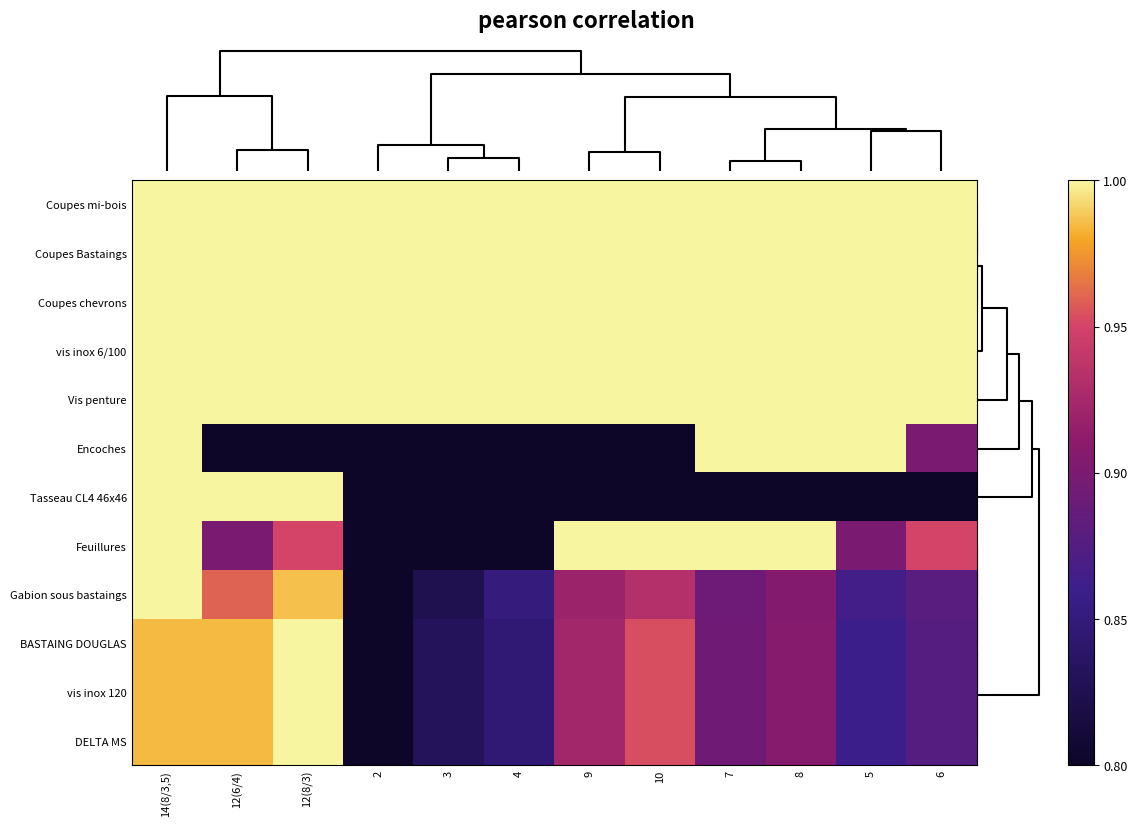

Reading left to right, transcribe all the data shown in this chart.

Coupes mi-bois: 14(8/3,5)=1.0	12(6/4)=1.0	12(8/3)=1.0	2=1.0	3=1.0	4=1.0	9=1.0	10=1.0	7=1.0	8=1.0	5=1.0	6=1.0
Coupes Bastaings: 14(8/3,5)=1.0	12(6/4)=1.0	12(8/3)=1.0	2=1.0	3=1.0	4=1.0	9=1.0	10=1.0	7=1.0	8=1.0	5=1.0	6=1.0
Coupes chevrons: 14(8/3,5)=1.0	12(6/4)=1.0	12(8/3)=1.0	2=1.0	3=1.0	4=1.0	9=1.0	10=1.0	7=1.0	8=1.0	5=1.0	6=1.0
vis inox 6/100: 14(8/3,5)=1.0	12(6/4)=1.0	12(8/3)=1.0	2=1.0	3=1.0	4=1.0	9=1.0	10=1.0	7=1.0	8=1.0	5=1.0	6=1.0
Vis penture: 14(8/3,5)=1.0	12(6/4)=1.0	12(8/3)=1.0	2=1.0	3=1.0	4=1.0	9=1.0	10=1.0	7=1.0	8=1.0	5=1.0	6=1.0
Encoches: 14(8/3,5)=1.0	12(6/4)=0.8	12(8/3)=0.8	2=0.8	3=0.8	4=0.8	9=0.8	10=0.8	7=1.0	8=1.0	5=1.0	6=0.9
Tasseau CL4 46x46: 14(8/3,5)=1.0	12(6/4)=1.0	12(8/3)=1.0	2=0.8	3=0.8	4=0.8	9=0.8	10=0.8	7=0.8	8=0.8	5=0.8	6=0.8
Feuillures: 14(8/3,5)=1.0	12(6/4)=0.9	12(8/3)=1.0	2=0.8	3=0.8	4=0.8	9=1.0	10=1.0	7=1.0	8=1.0	5=0.9	6=1.0
Gabion sous bastaings: 14(8/3,5)=1.0	12(6/4)=1.0	12(8/3)=1.0	2=0.8	3=0.8	4=0.9	9=0.9	10=0.9	7=0.9	8=0.9	5=0.9	6=0.9
BASTAING DOUGLAS: 14(8/3,5)=1.0	12(6/4)=1.0	12(8/3)=1.0	2=0.8	3=0.8	4=0.8	9=0.9	10=1.0	7=0.9	8=0.9	5=0.9	6=0.9
vis inox 120: 14(8/3,5)=1.0	12(6/4)=1.0	12(8/3)=1.0	2=0.8	3=0.8	4=0.8	9=0.9	10=1.0	7=0.9	8=0.9	5=0.9	6=0.9
DELTA MS: 14(8/3,5)=1.0	12(6/4)=1.0	12(8/3)=1.0	2=0.8	3=0.8	4=0.8	9=0.9	10=1.0	7=0.9	8=0.9	5=0.9	6=0.9